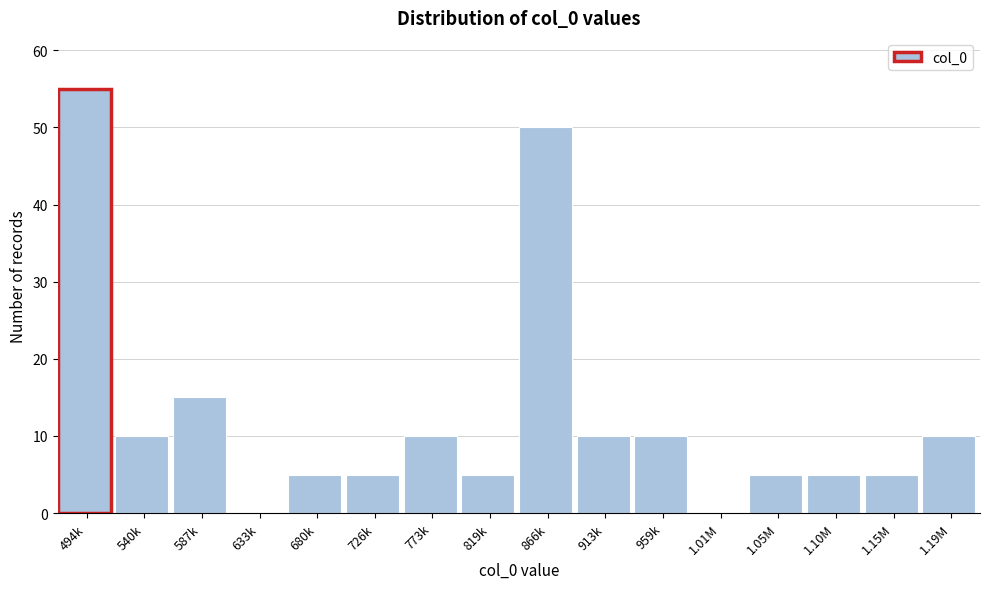

Reading left to right, extract all data points from this chart.

494k=55	540k=10	587k=15	633k=0	680k=5	726k=5	773k=10	819k=5	866k=50	913k=10	959k=10	1.01M=0	1.05M=5	1.10M=5	1.15M=5	1.19M=10